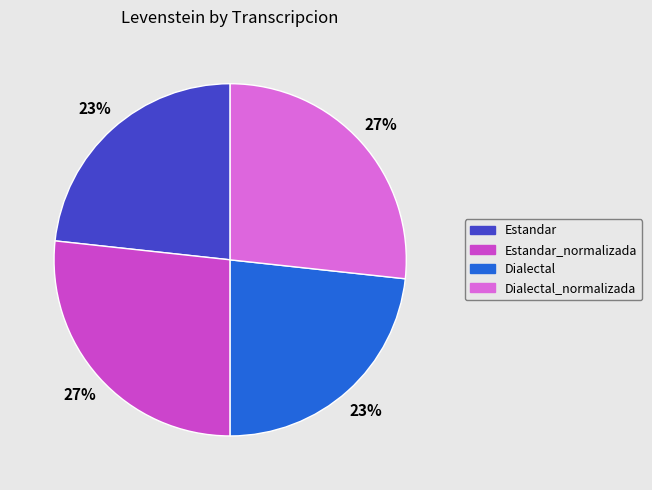

Count the number of slices in the pie.

4